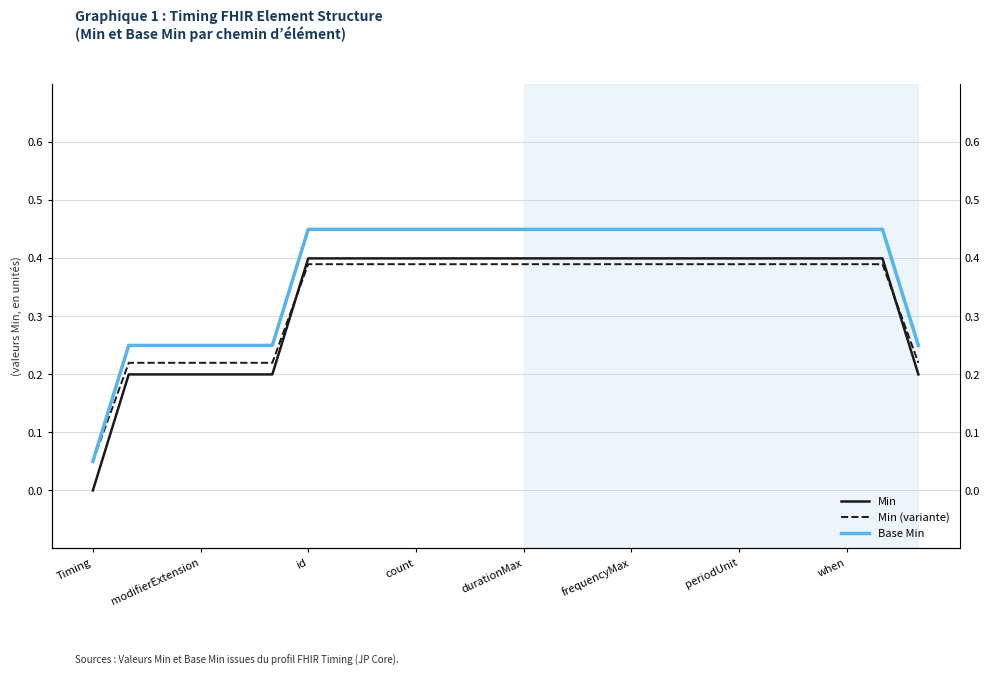

True or false: Min (variante) has more than 2 interior local peaks.

False